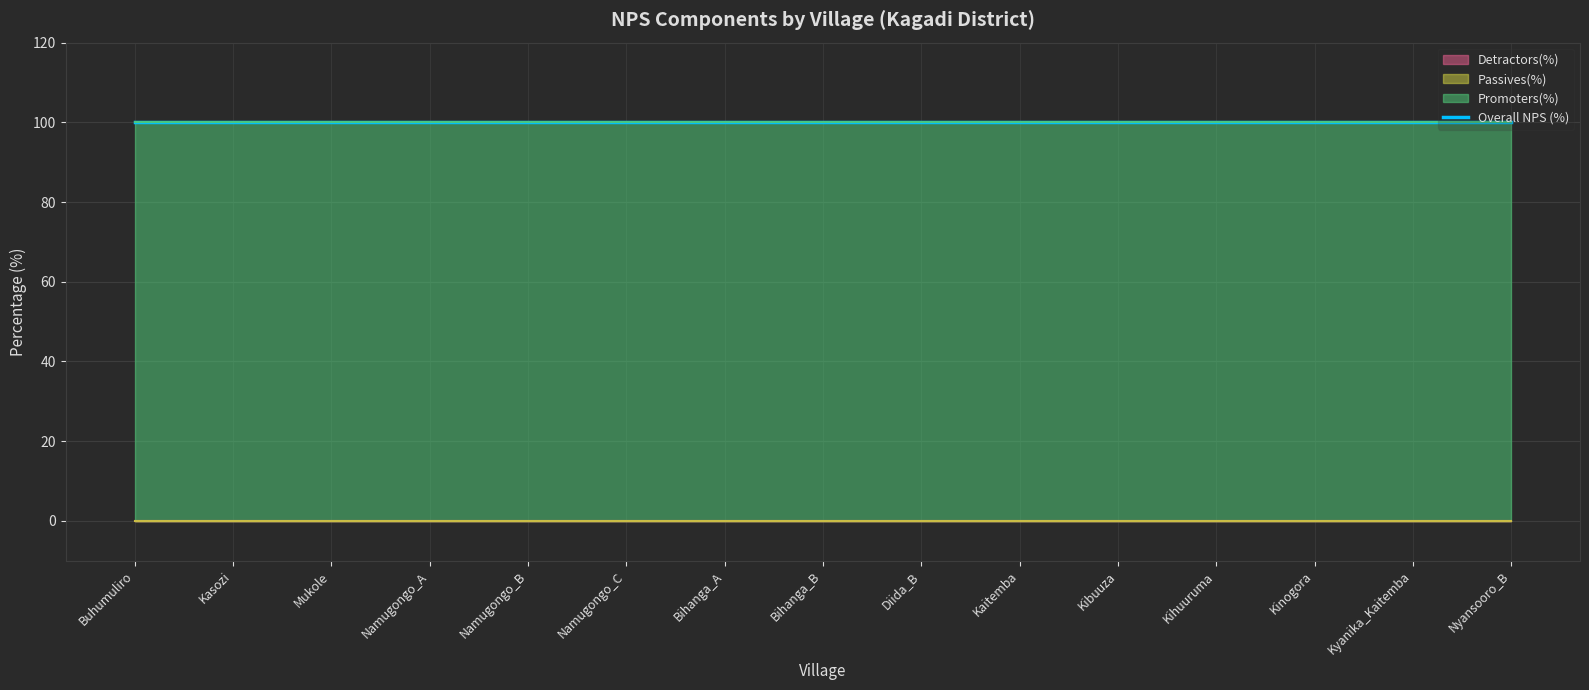

Reading left to right, extract all data points from this chart.

Detractors(%): Buhumuliro=0	Kasozi=0	Mukole=0	Namugongo_A=0	Namugongo_B=0	Namugongo_C=0	Bihanga_A=0	Bihanga_B=0	Diida_B=0	Kaitemba=0	Kibuuza=0	Kihuuruma=0	Kinogora=0	Kyanika_Kaitemba=0	Nyansooro_B=0
Passives(%): Buhumuliro=0	Kasozi=0	Mukole=0	Namugongo_A=0	Namugongo_B=0	Namugongo_C=0	Bihanga_A=0	Bihanga_B=0	Diida_B=0	Kaitemba=0	Kibuuza=0	Kihuuruma=0	Kinogora=0	Kyanika_Kaitemba=0	Nyansooro_B=0
Promoters(%): Buhumuliro=100	Kasozi=100	Mukole=100	Namugongo_A=100	Namugongo_B=100	Namugongo_C=100	Bihanga_A=100	Bihanga_B=100	Diida_B=100	Kaitemba=100	Kibuuza=100	Kihuuruma=100	Kinogora=100	Kyanika_Kaitemba=100	Nyansooro_B=100
Overall NPS (%): Buhumuliro=100	Kasozi=100	Mukole=100	Namugongo_A=100	Namugongo_B=100	Namugongo_C=100	Bihanga_A=100	Bihanga_B=100	Diida_B=100	Kaitemba=100	Kibuuza=100	Kihuuruma=100	Kinogora=100	Kyanika_Kaitemba=100	Nyansooro_B=100